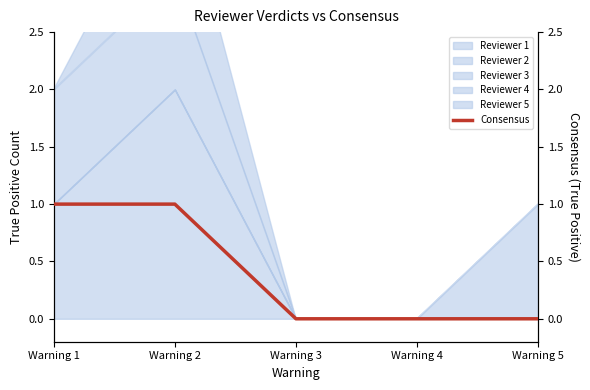

What is the difference between the second highest and minimum values?

1